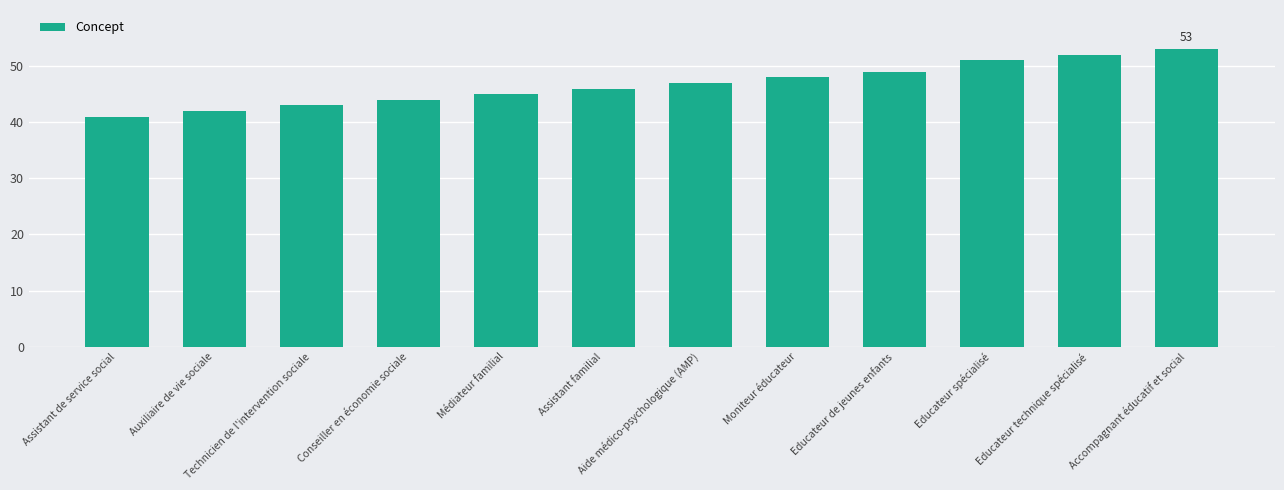

What is the sum of all values?

561